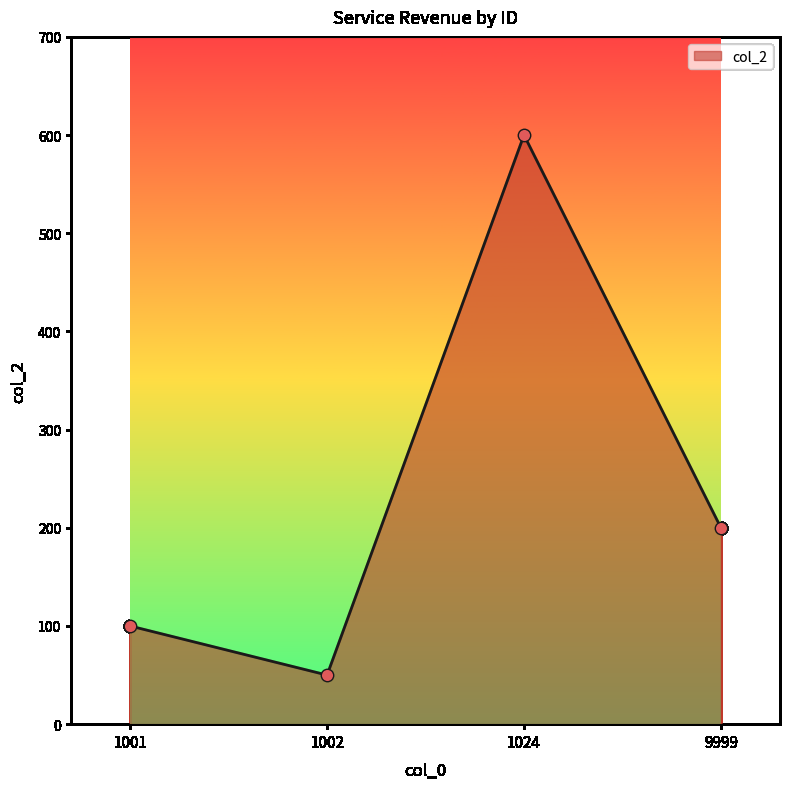

What is the ratio of the value at 1002 to the value at 1001?

0.5